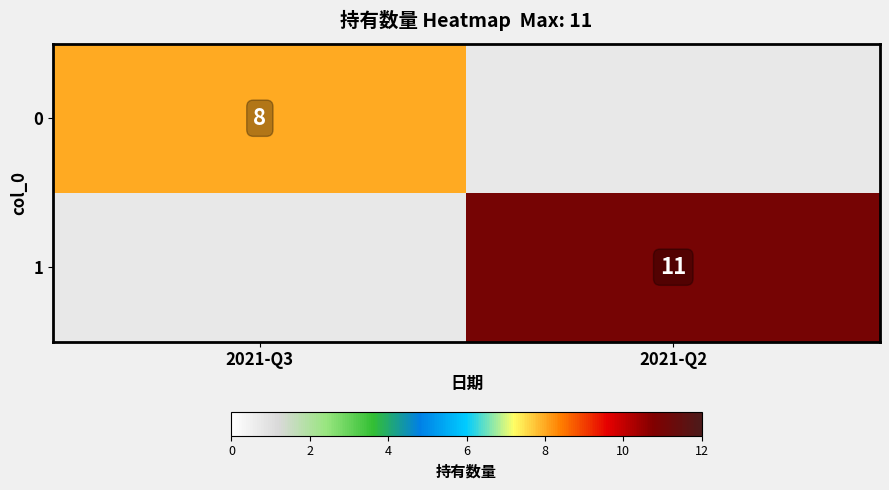

How many categories are shown in the chart?

2